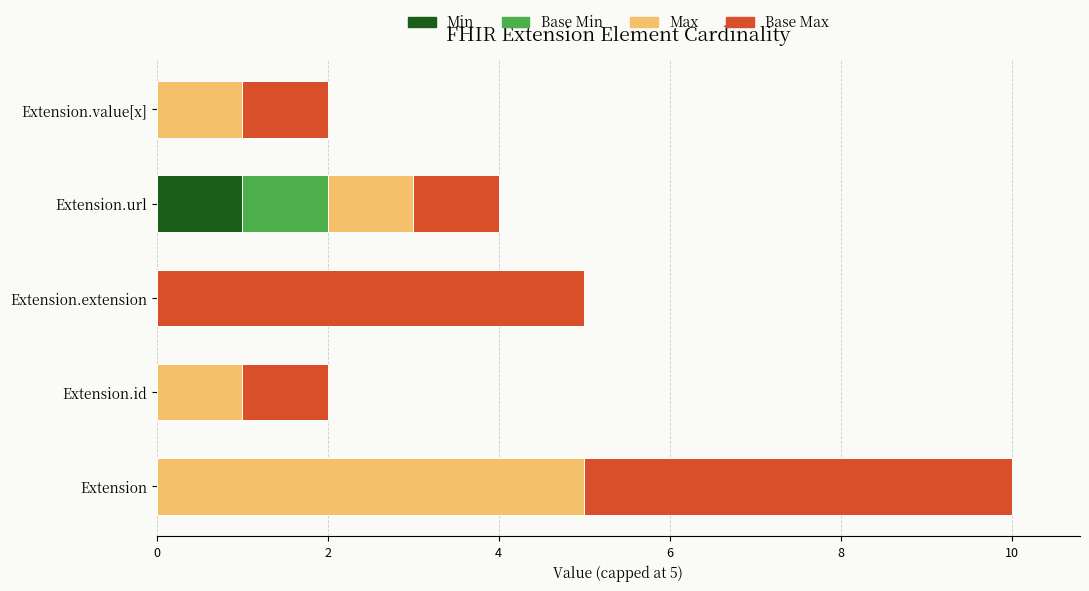

Is it true that Min equals 0 at Extension.url?

False